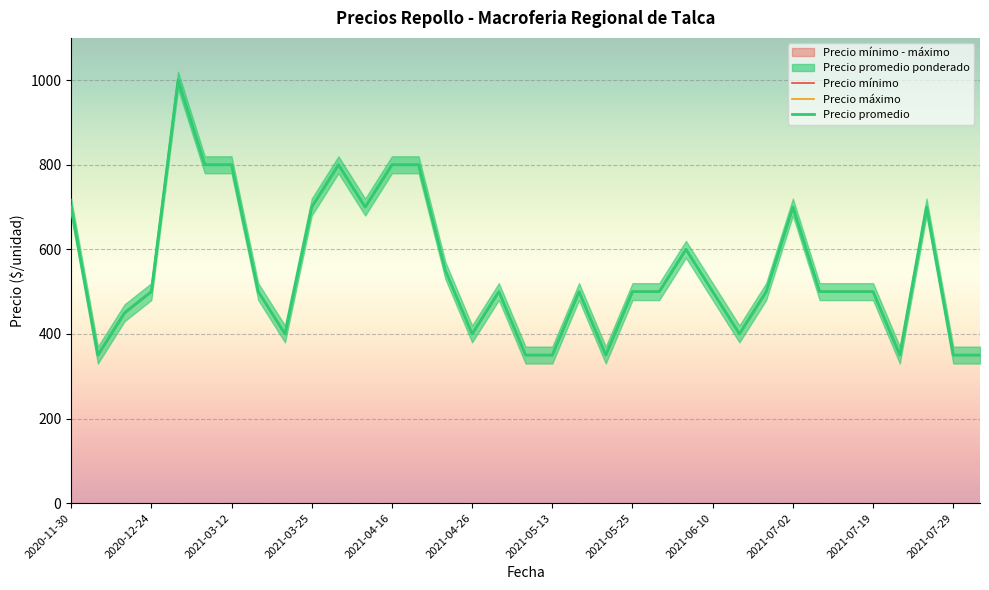

How many data points in Precio máximo are less than 500?

11